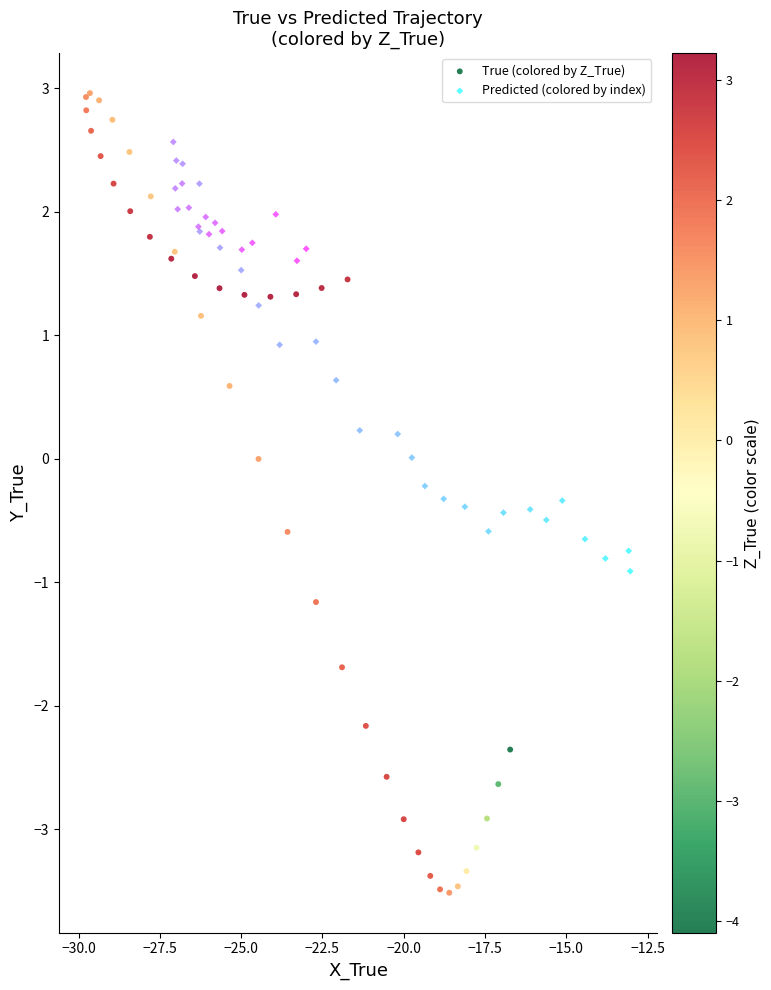

Which series has the widest spread of Y values?

True (colored by Z_True)